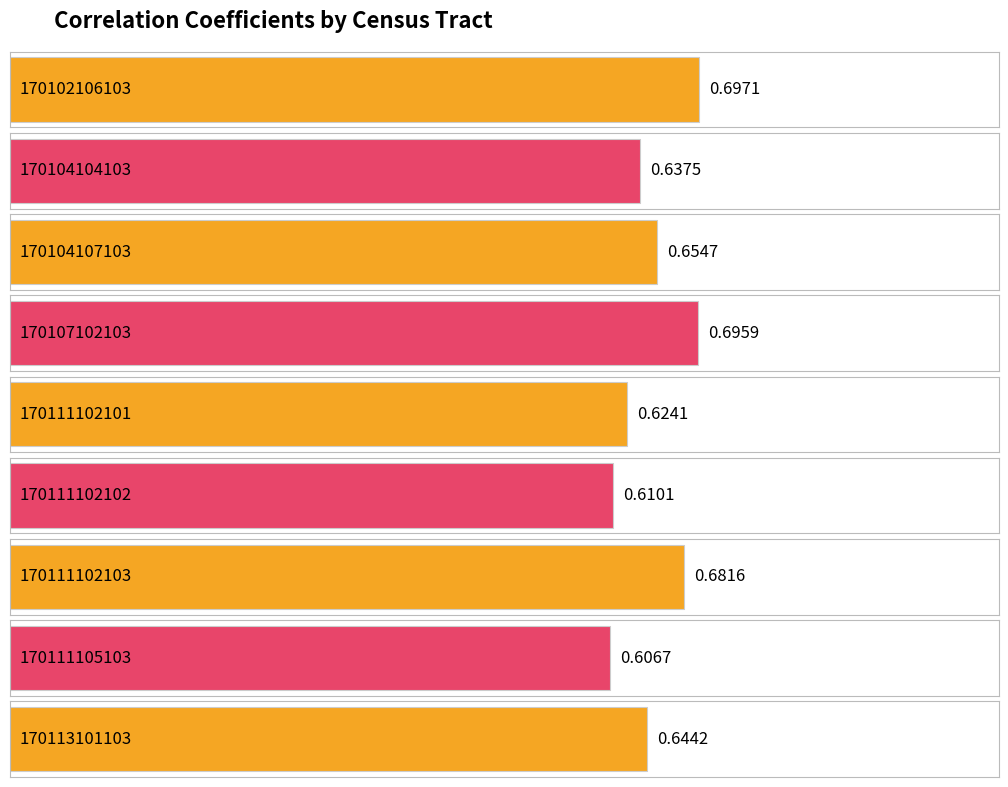

Reading right to left, list all the values displayed in this chart.

0.6	0.6	0.7	0.6	0.6	0.7	0.7	0.6	0.7